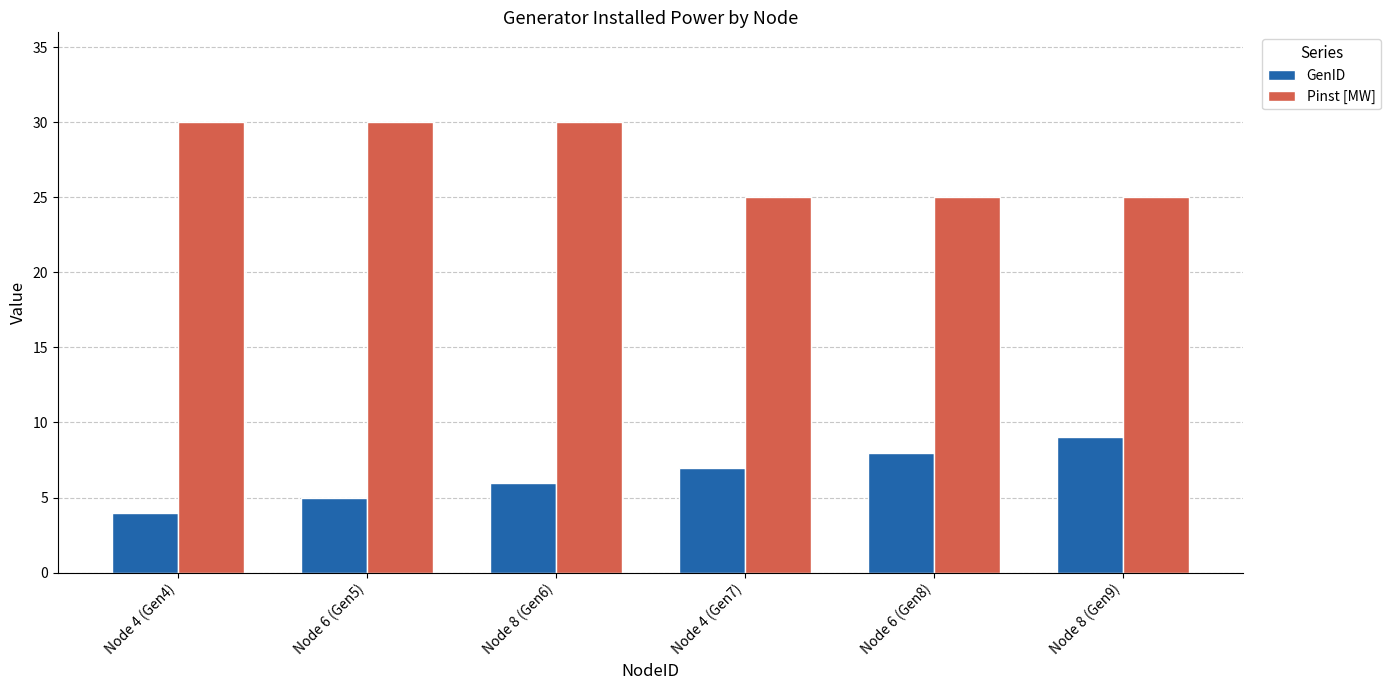

Reading left to right, transcribe all the data shown in this chart.

GenID: 4	5	6	7	8	9
Pinst [MW]: 30	30	30	25	25	25